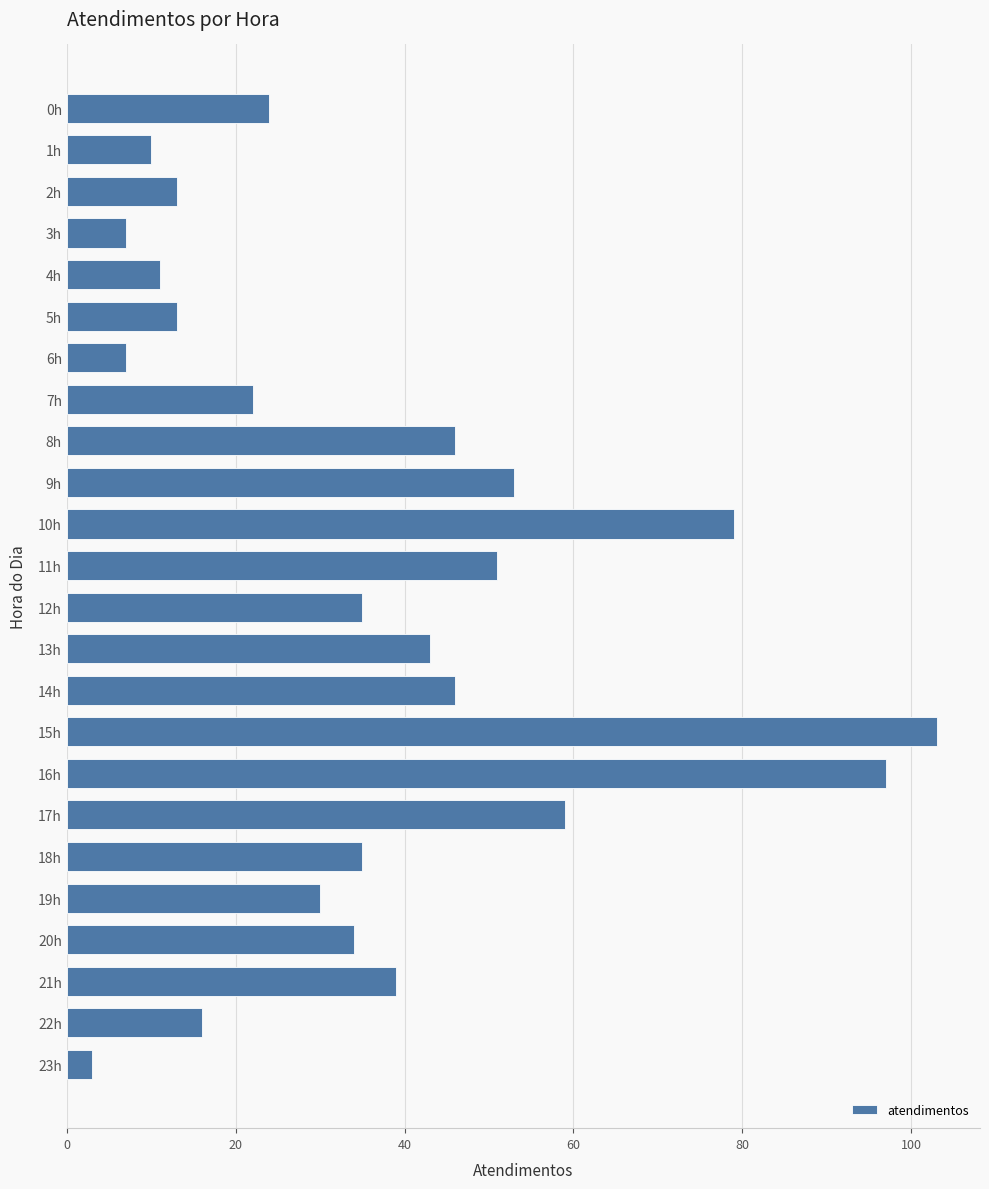

What is the smallest value displayed?

3